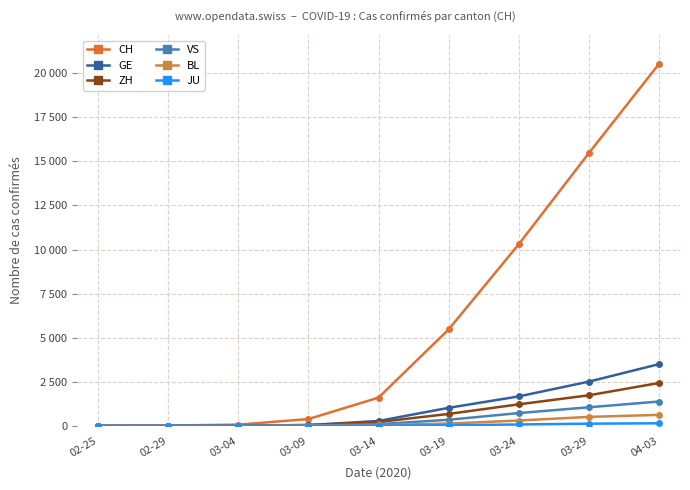

Does the chart have visible grid lines?

Yes